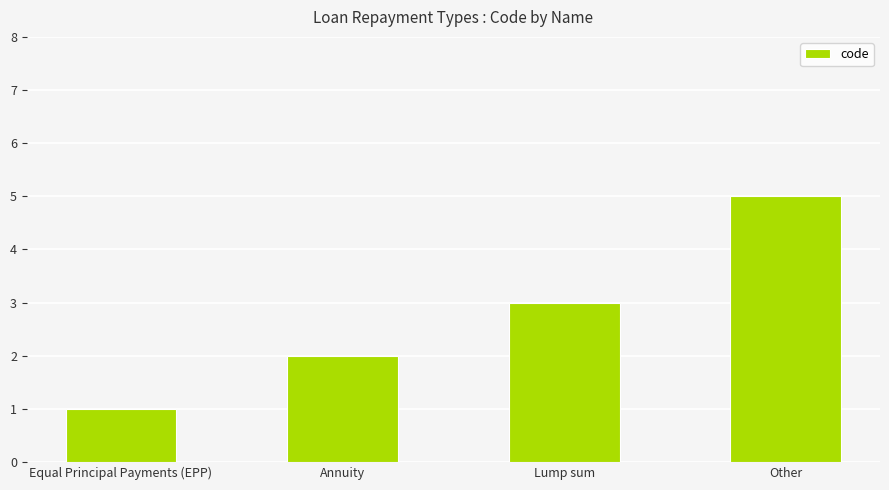

The value at Annuity is 2. True or false?

True